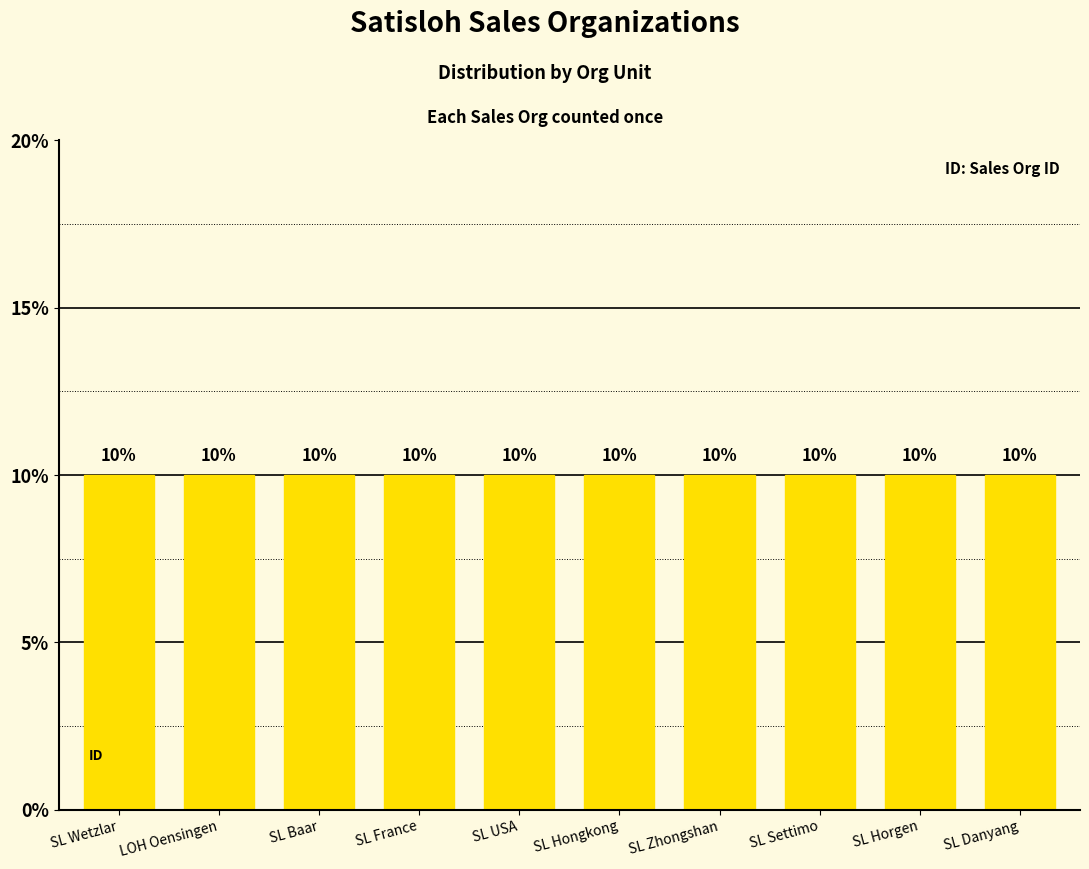

At which label is the value closest to 5?

SL USA